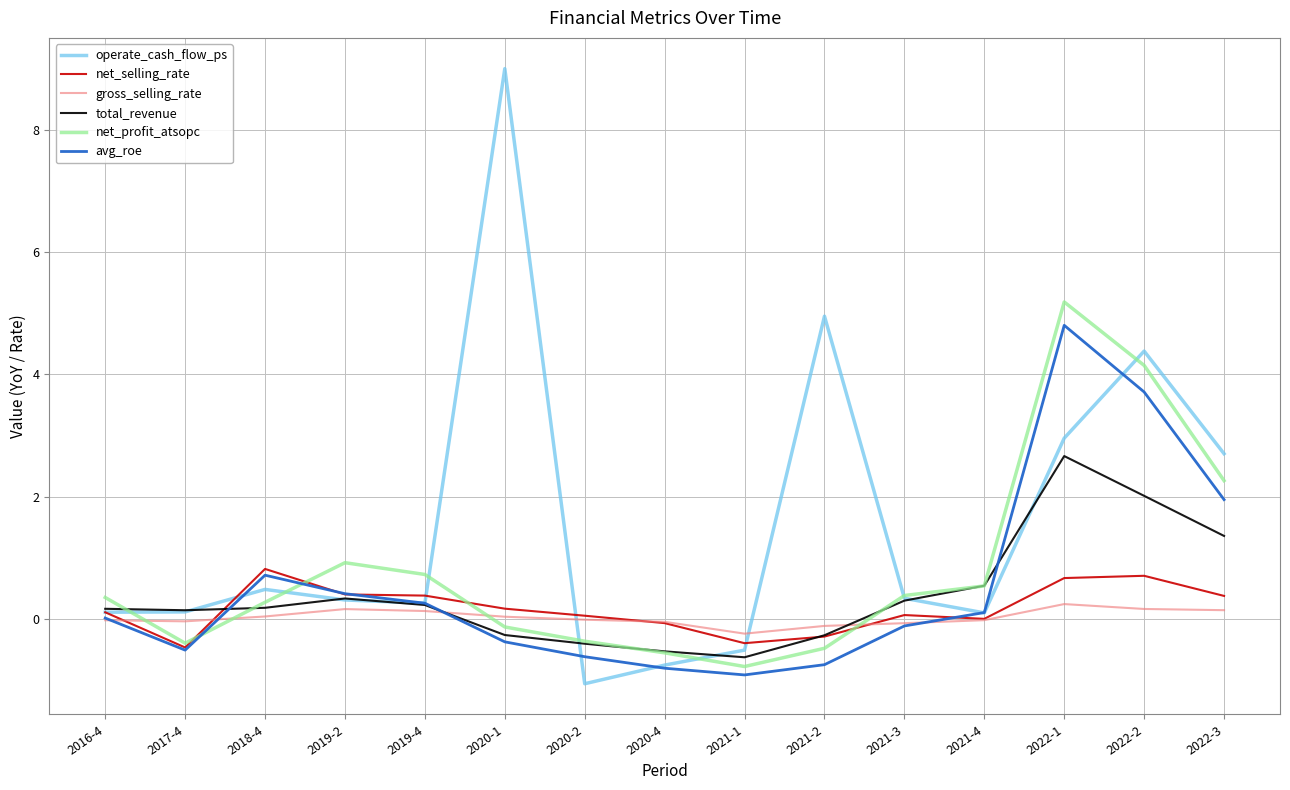

List the series in order of their peak value, lowest first.

gross_selling_rate, net_selling_rate, total_revenue, avg_roe, net_profit_atsopc, operate_cash_flow_ps